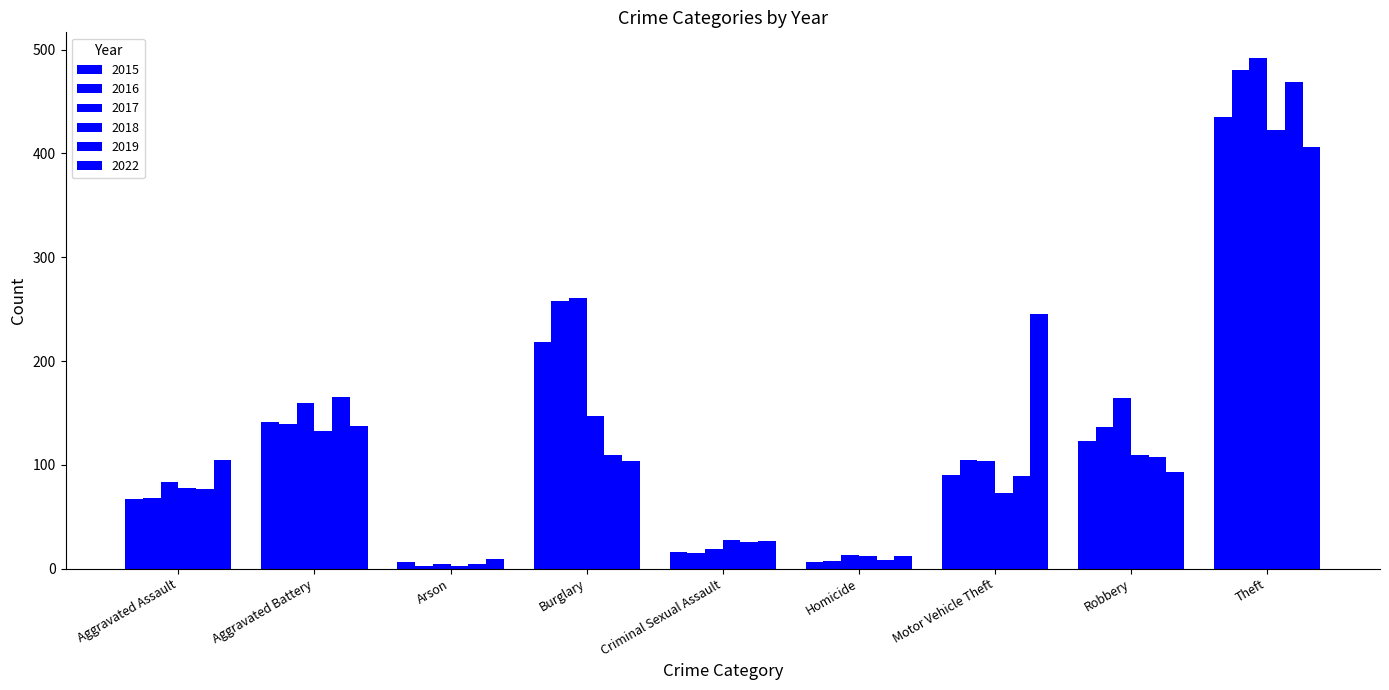

How many bars are there in total?

54